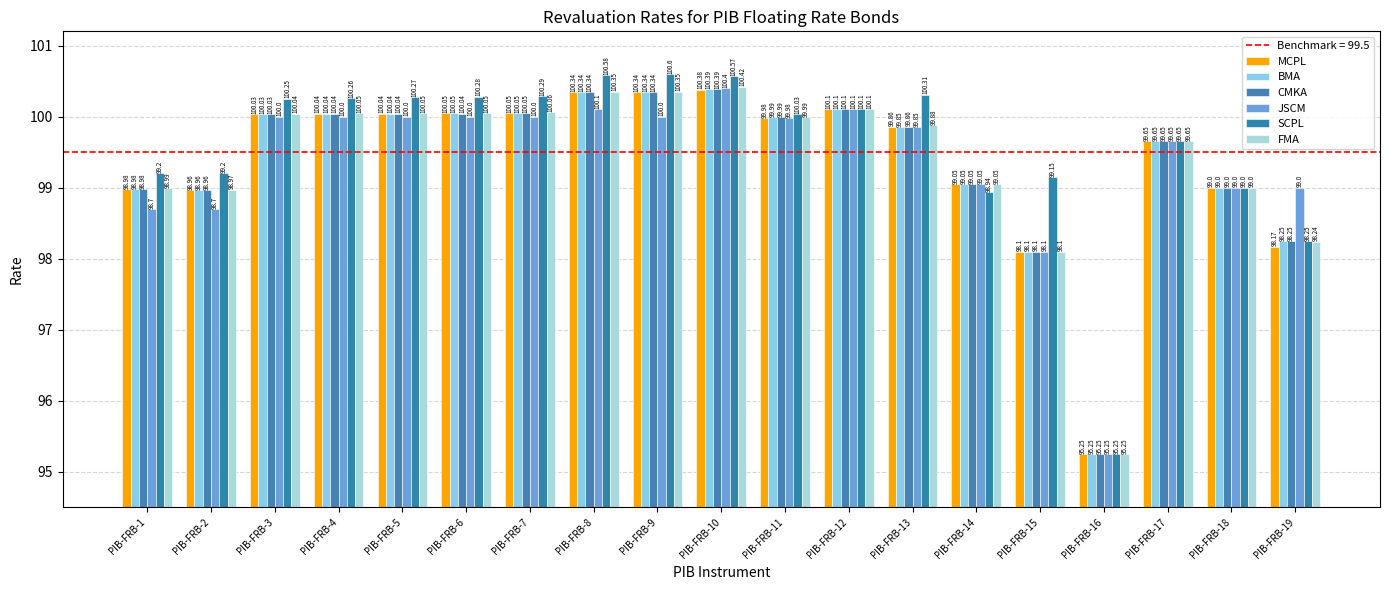

List the series in order of their peak value, lowest first.

MCPL, BMA, CMKA, JSCM, FMA, SCPL